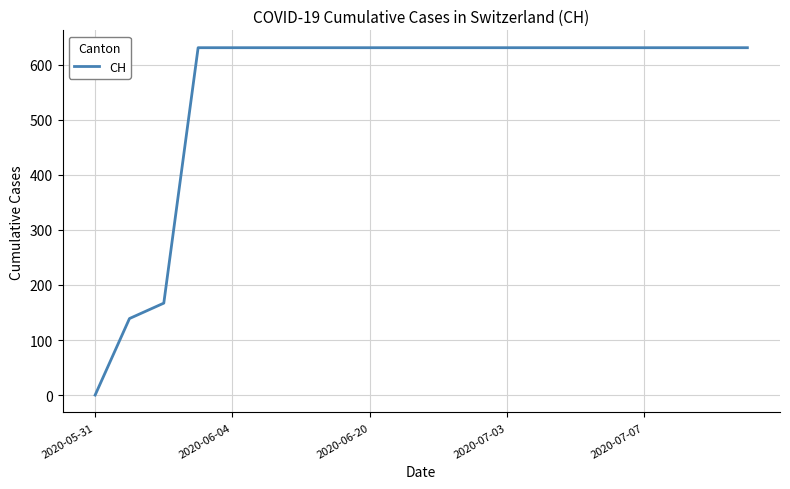

How many lines are shown in the chart?

1